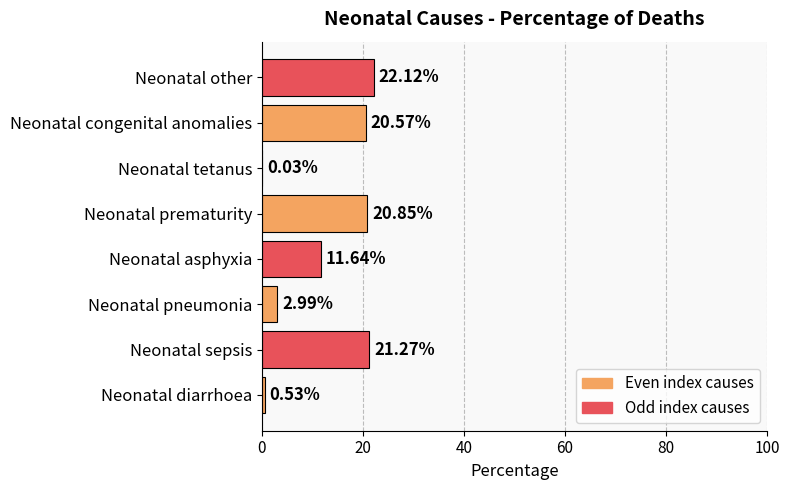

What is the sum of all values?

100.0